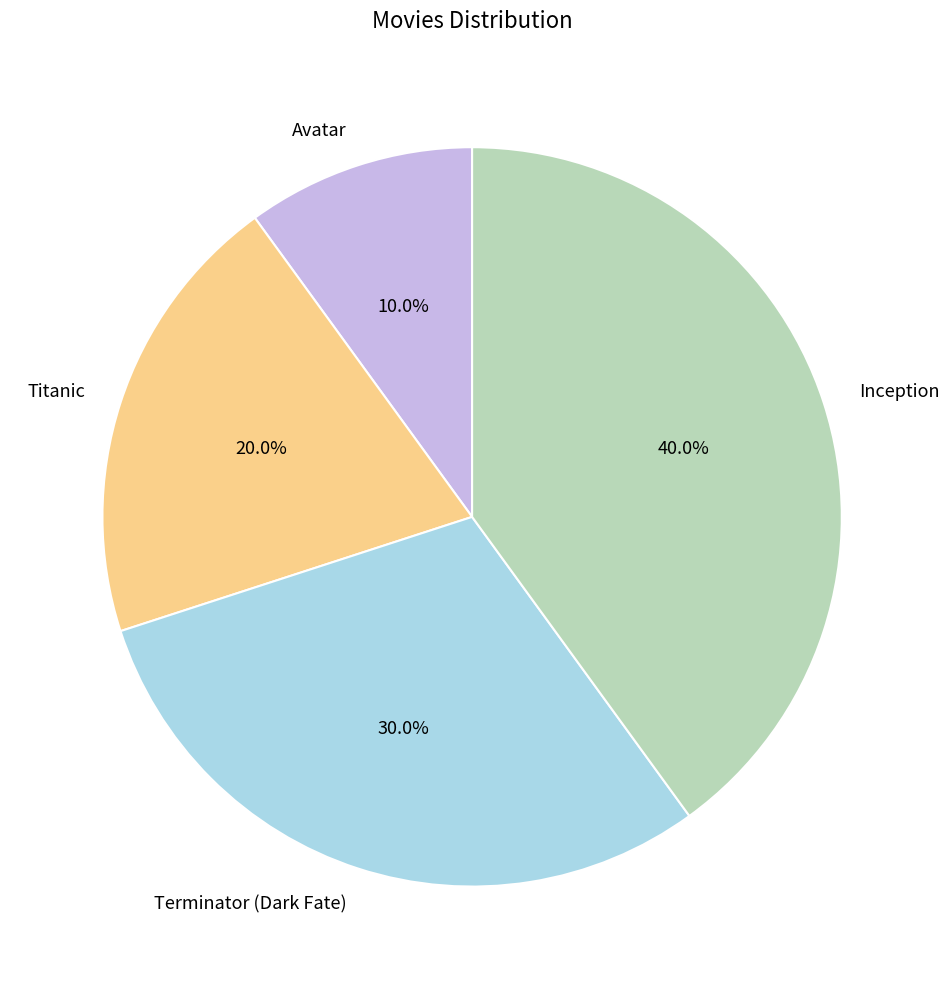

What is the largest slice in the pie chart?

Inception